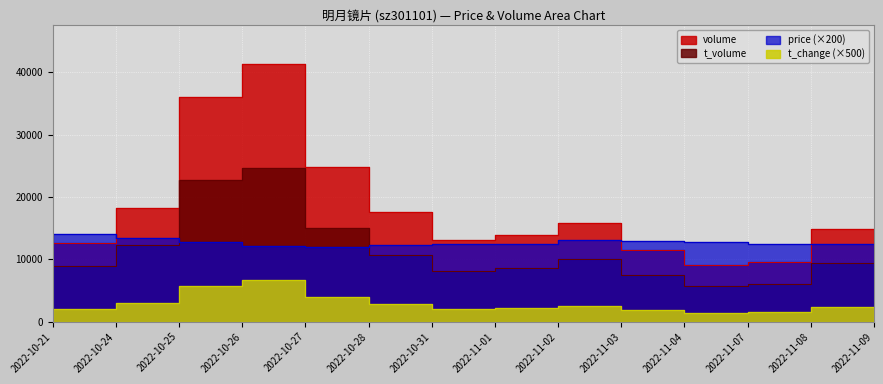

True or false: volume and price intersect in this chart.

True